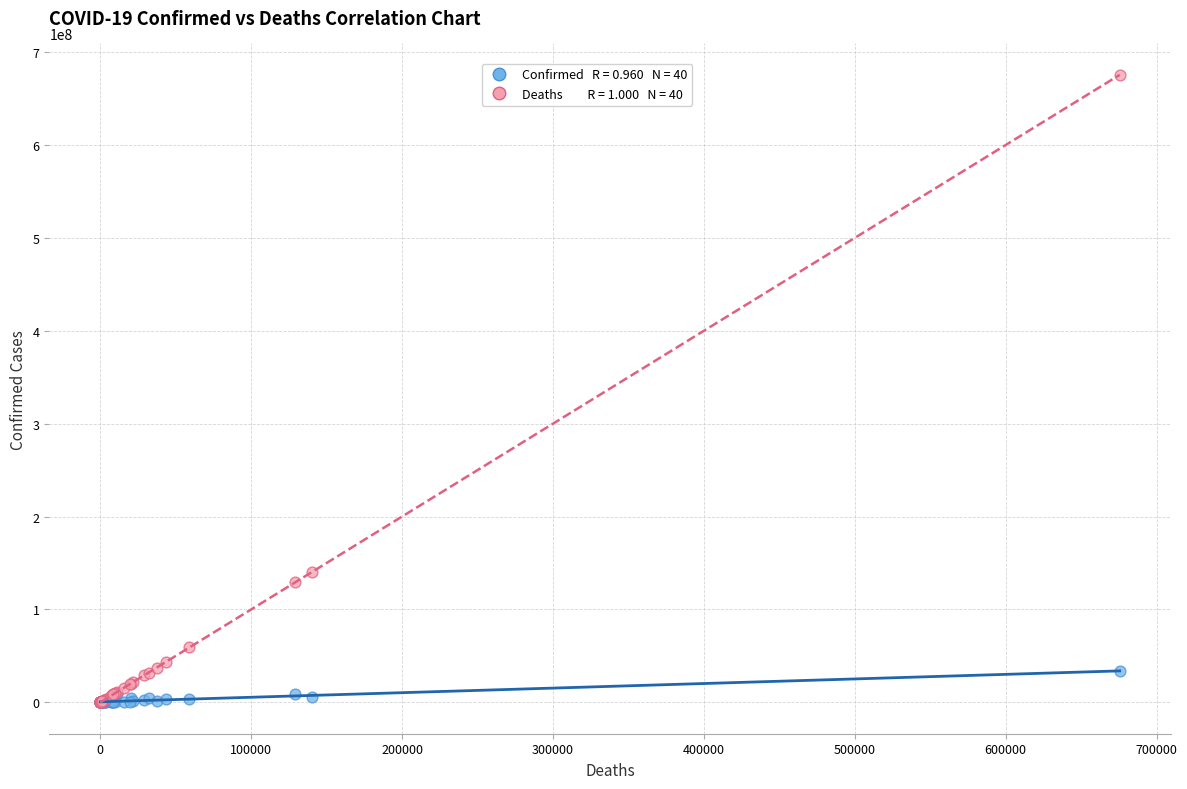

Across all series, what Y value is closest to 337762715?

140365000